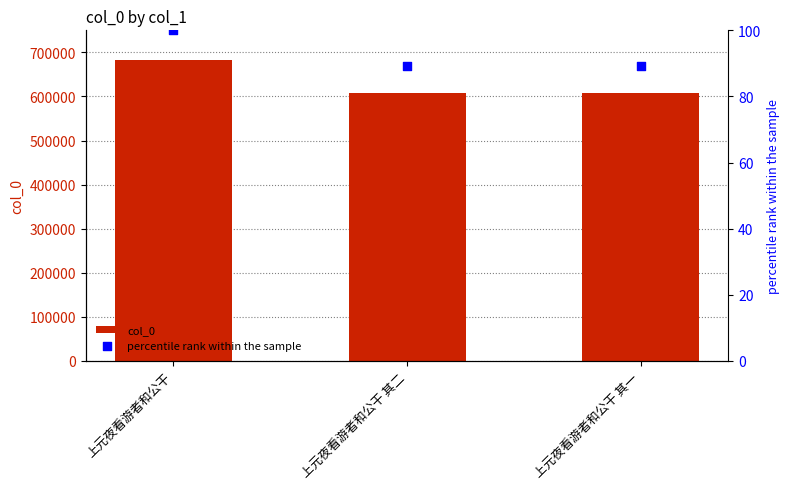

What is the total value across all series at 上元夜看游者和公干 其一?

608872.2